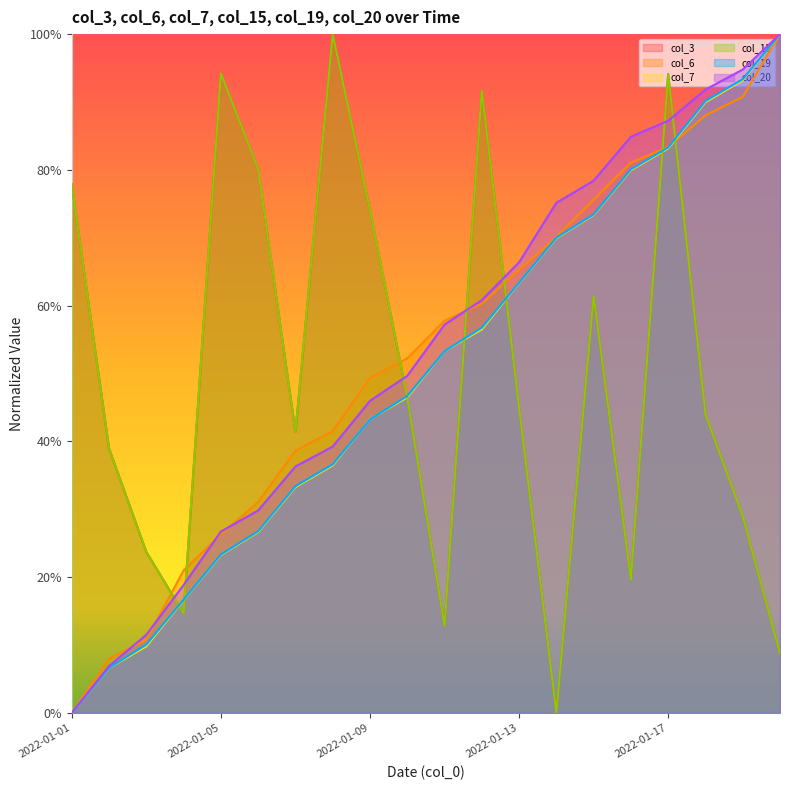

What is the greatest value displayed?

1.0